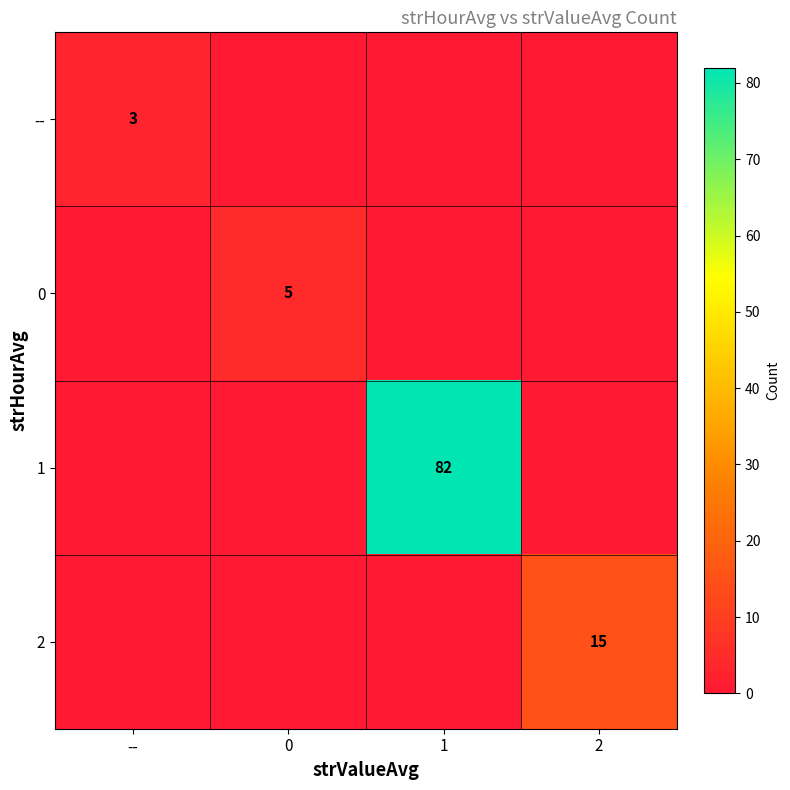

Is the value of -- at -- greater than the value of 1 at 1?

No